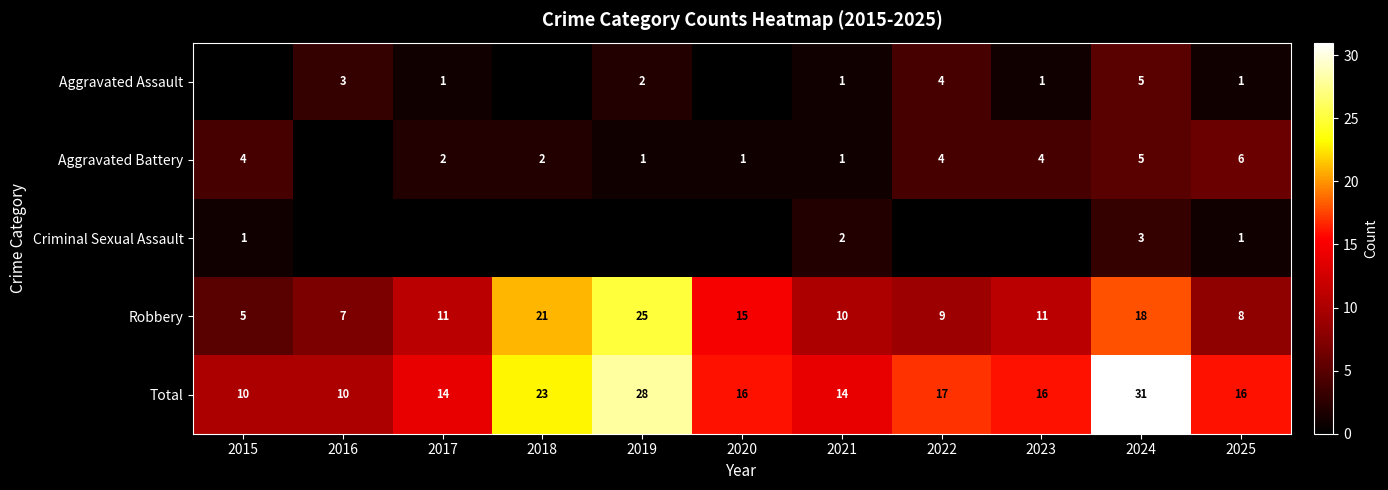

Which category has the highest value across all series?

2024